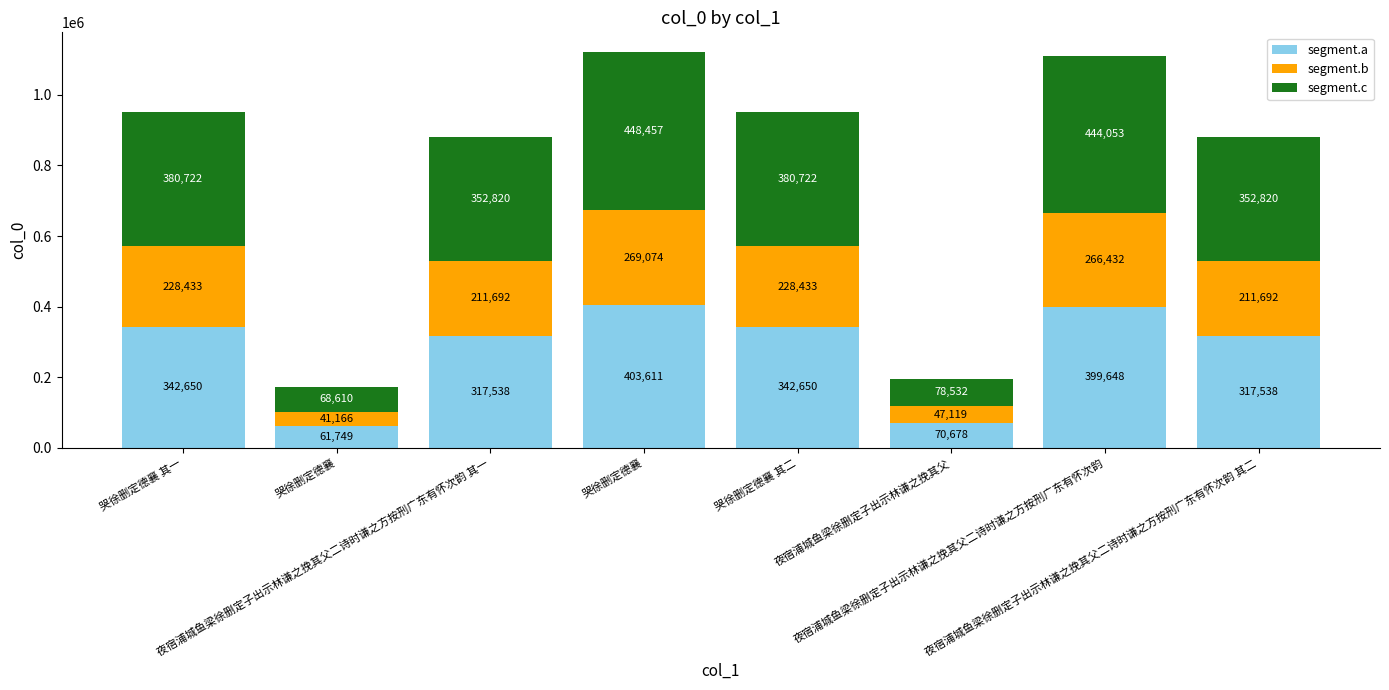

What are all the series names shown in the legend?

segment.a, segment.b, segment.c